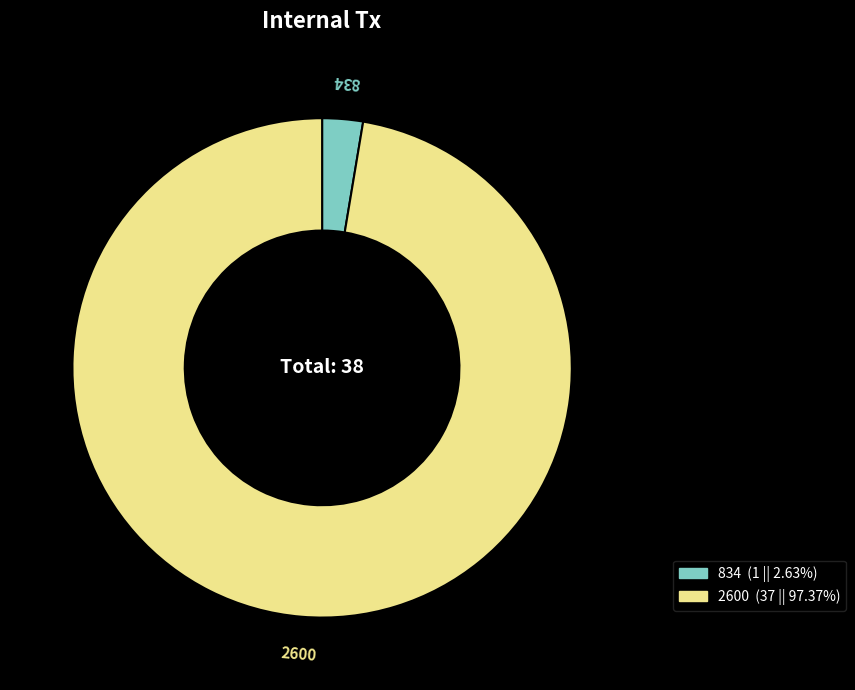

Which has a higher value, 2600 or 834?

2600